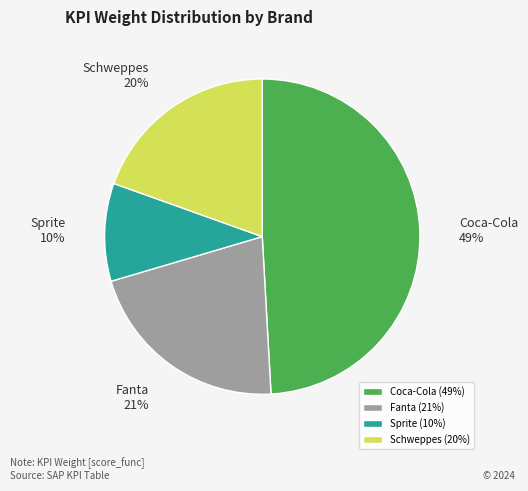

Combined, do Coca-Cola and Fanta account for over 50%?

Yes